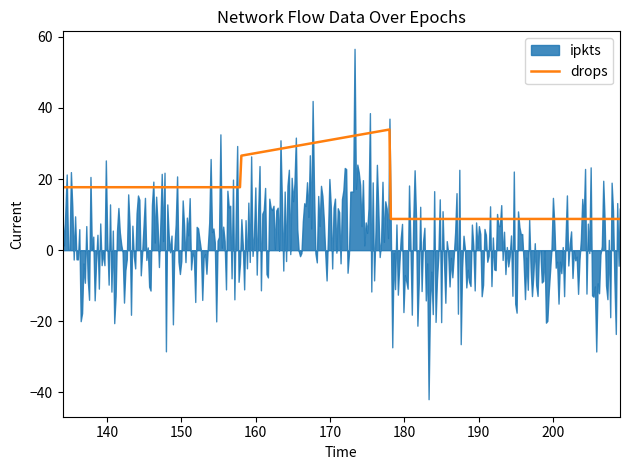

What is the sum of all drops values?

6950.6